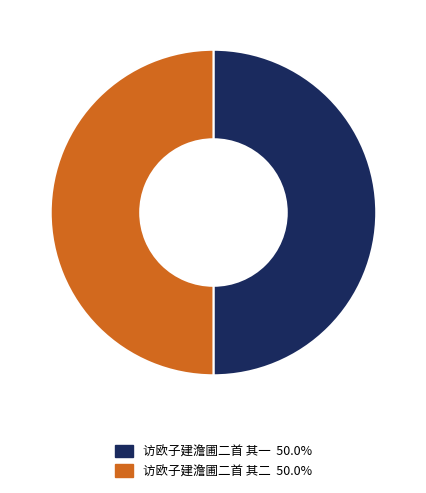

Combined, do 访欧子建澹圃二首 其一 and 访欧子建澹圃二首 其二 account for over 50%?

Yes